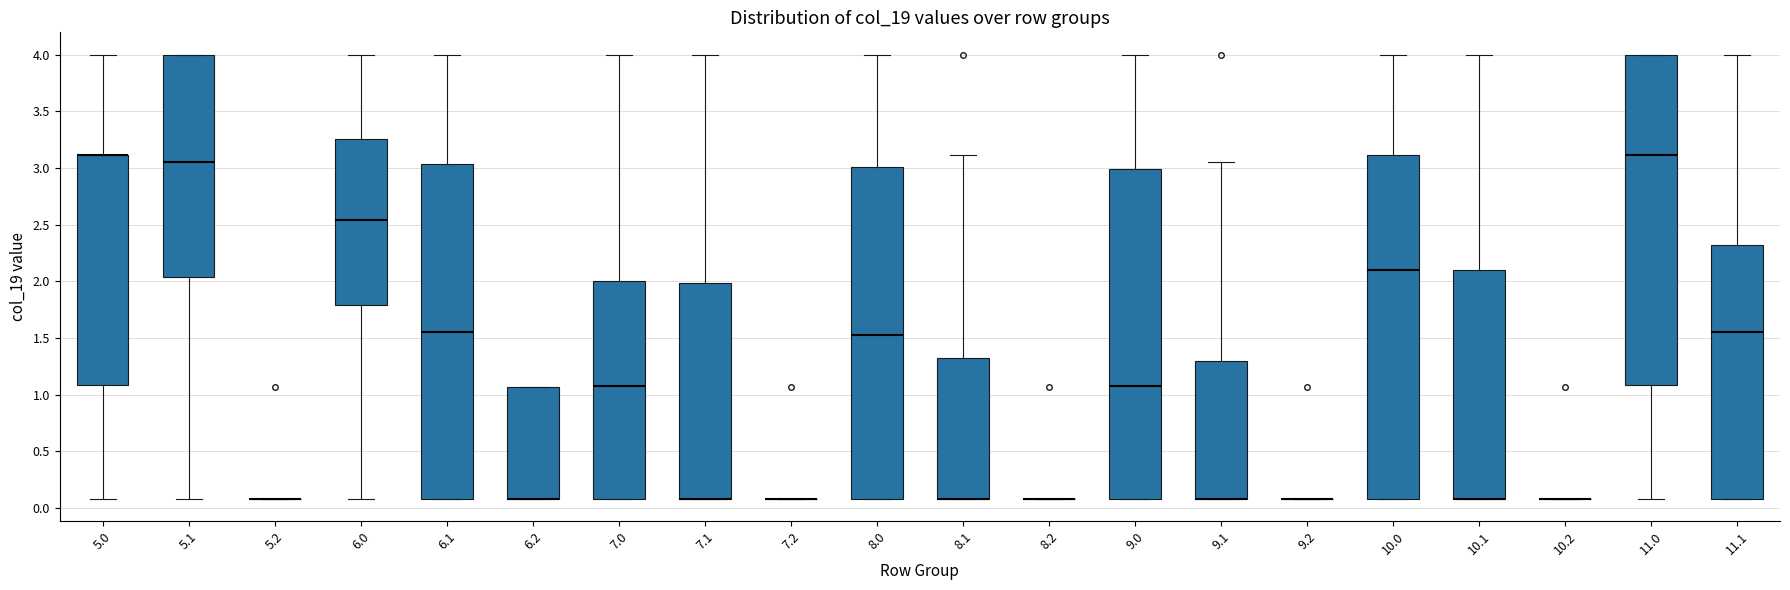

Which box is the tallest, from its lower edge to its upper edge?

10.0